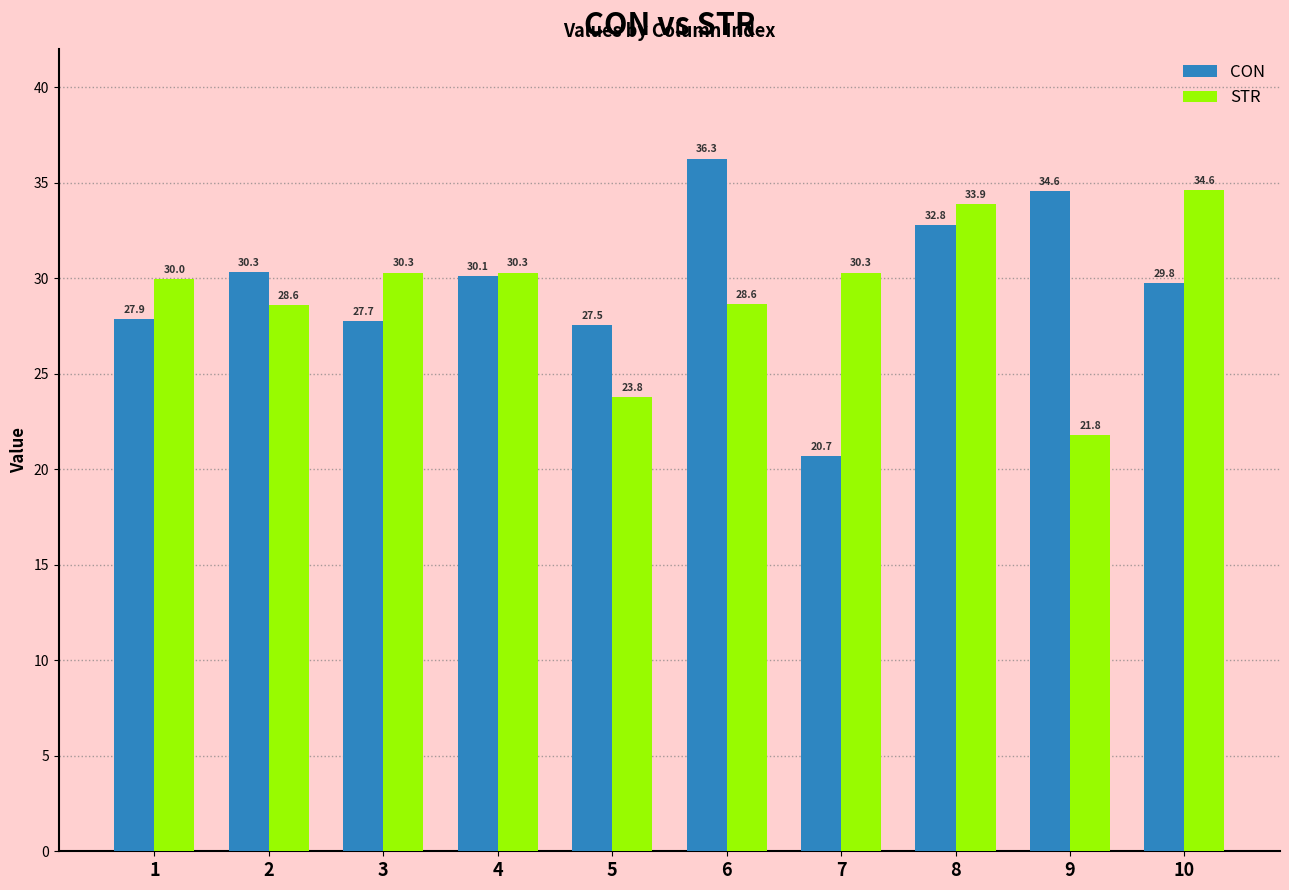

What is the difference between the STR values at 2 and 7?

1.7